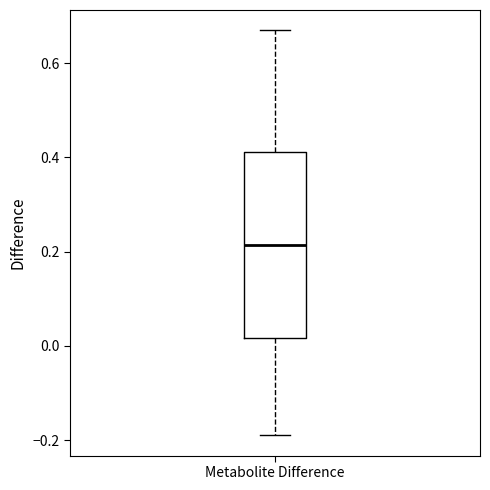

Where does the median line of the box for Metabolite Difference sit on the y-axis? The values are not printed on the chart, so give them approximately, as read against the axis.

0.22